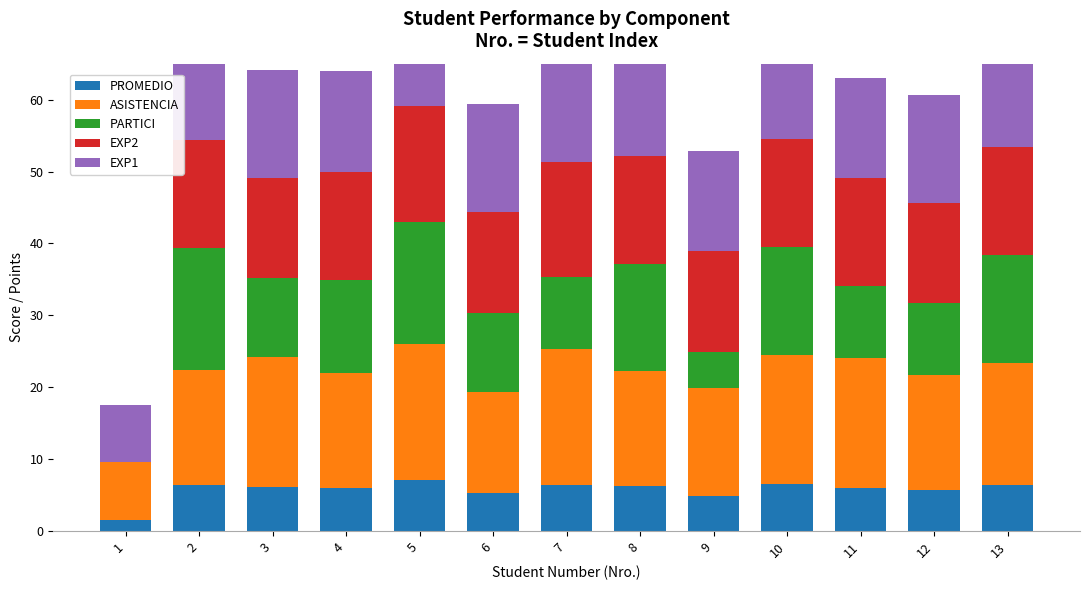

Between 7 and 8, which is larger?

7